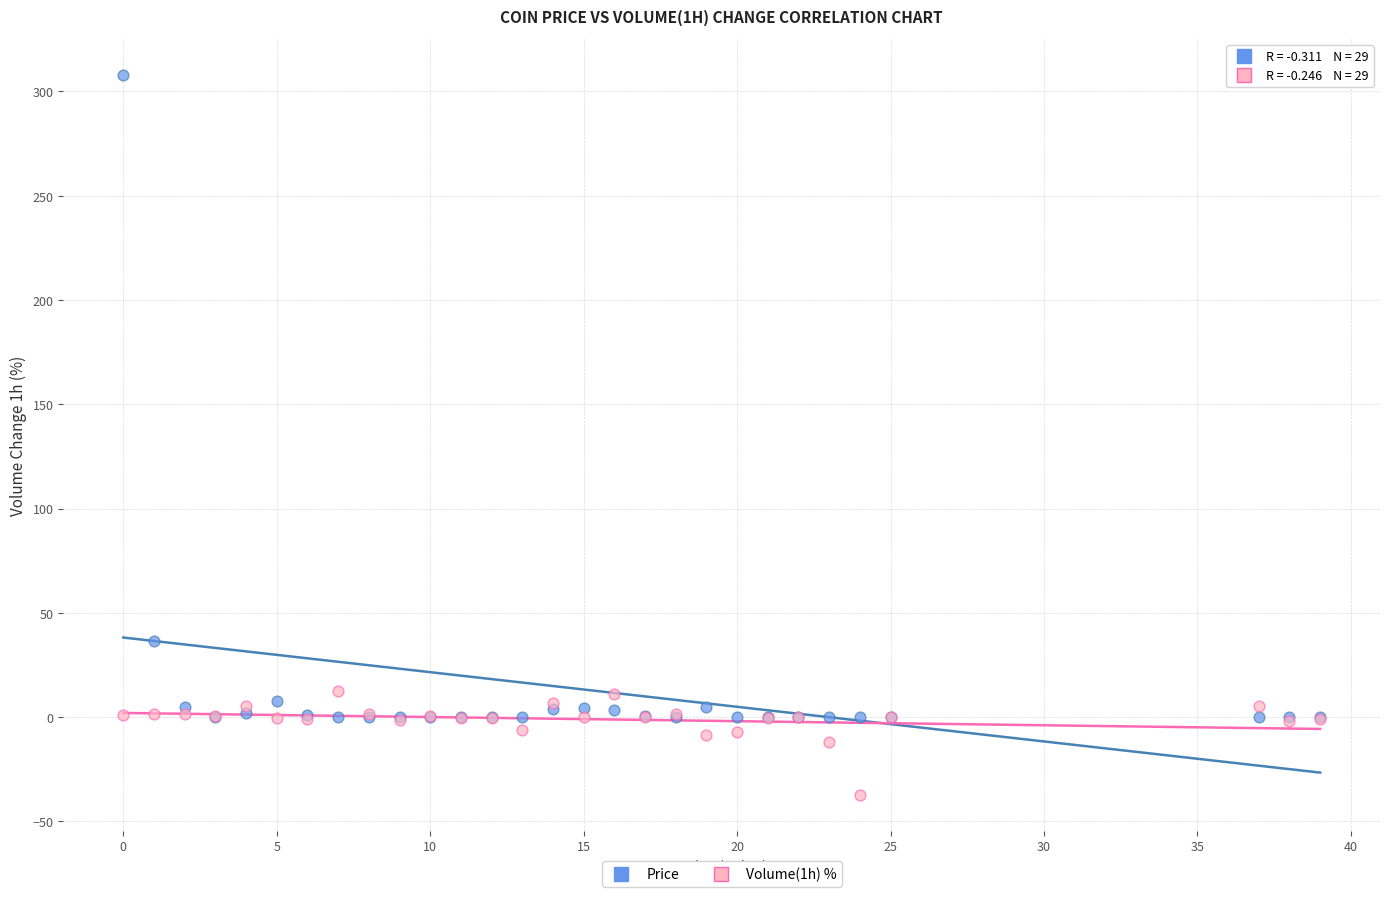

Which series has the widest spread of Y values?

Price